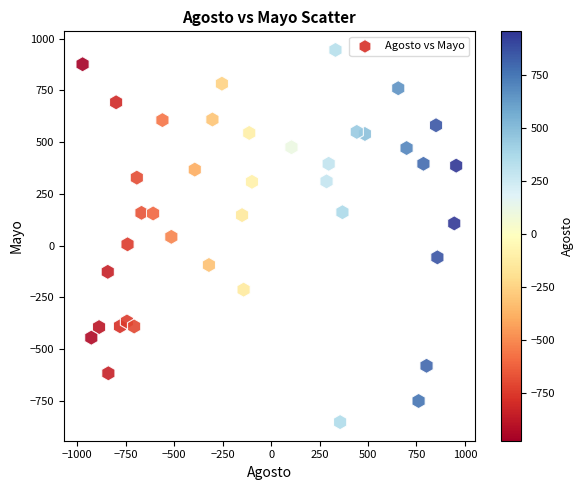

What is the range of Y values (max minus min)?

1798